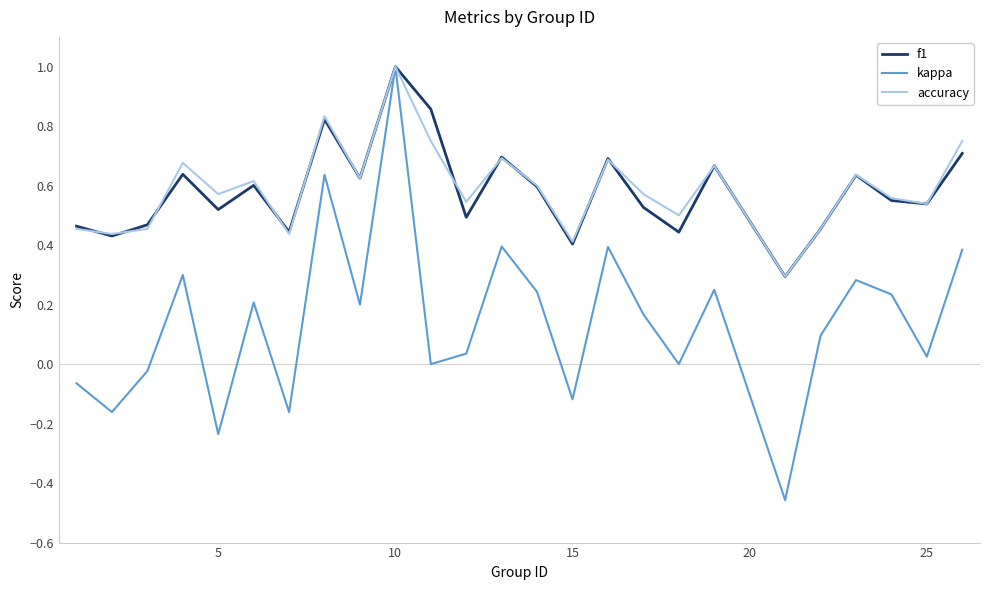

Which series has the largest range (max minus min)?

kappa